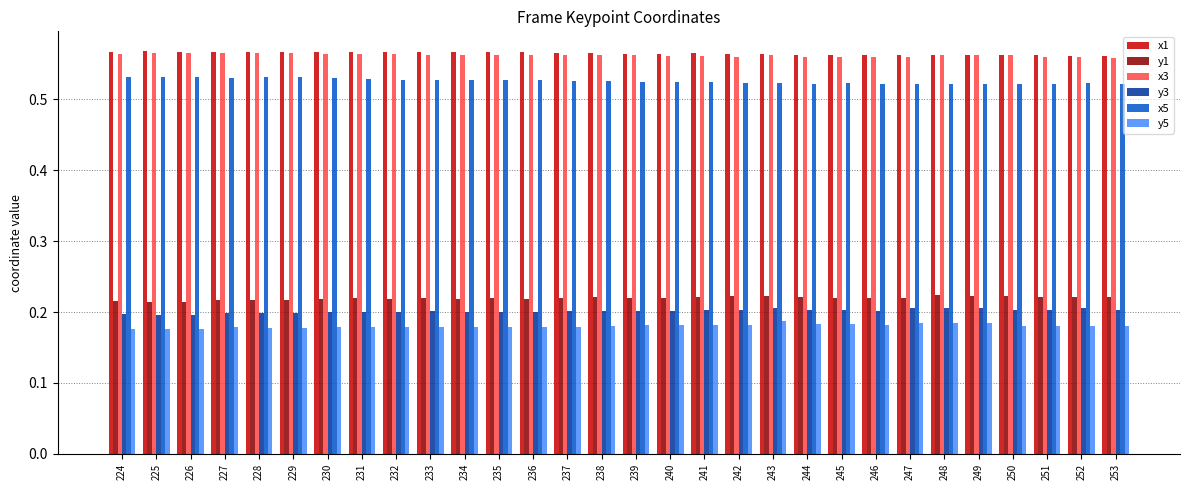

True or false: y1 has a value of 0.0 at 225.

False